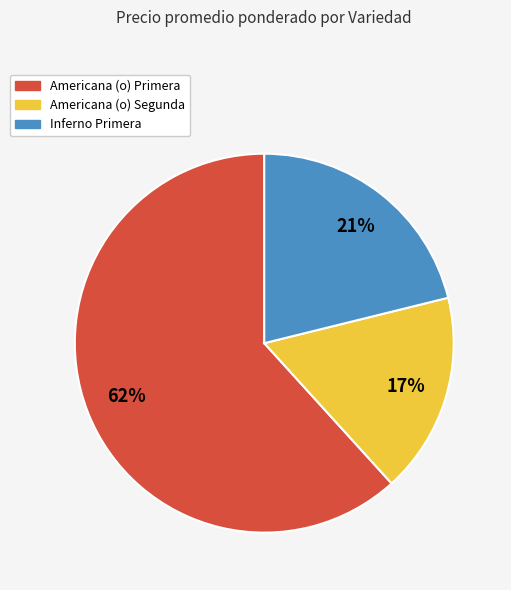

How many segments does this pie chart have?

3